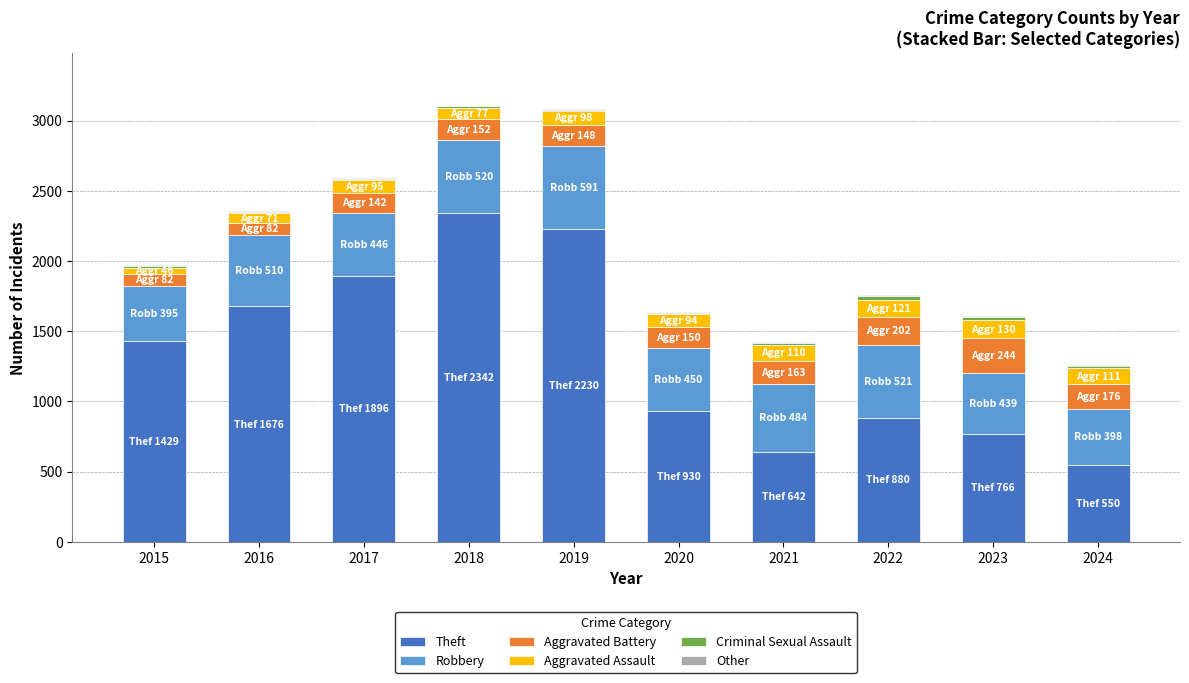

What is the sum of all Theft values?

13341